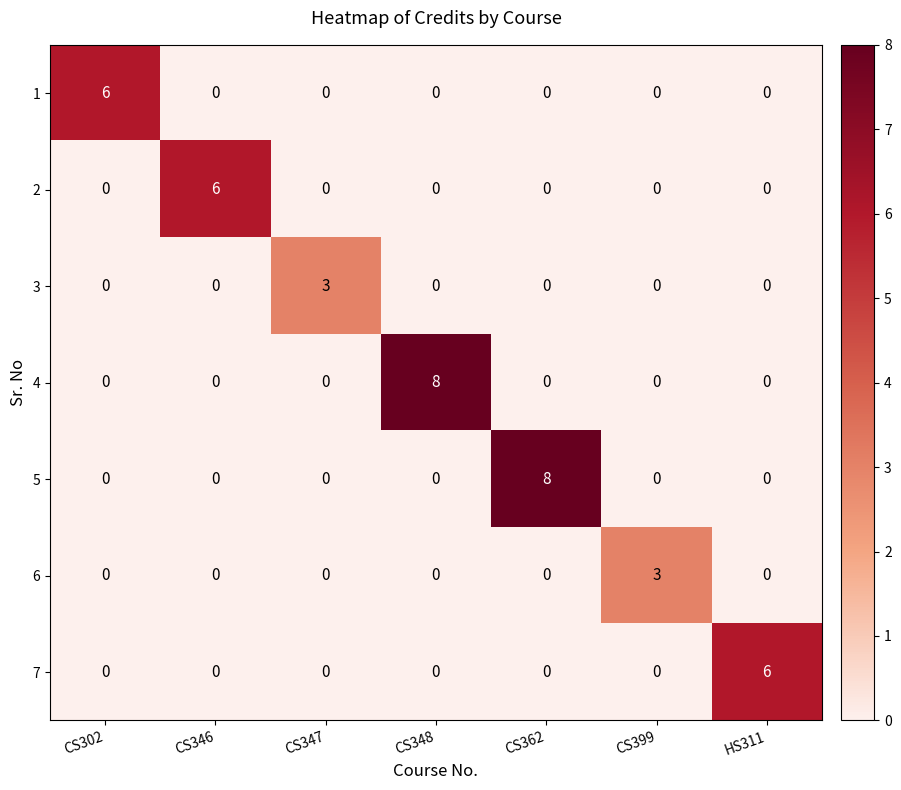

What is the total value across all series at CS348?

8